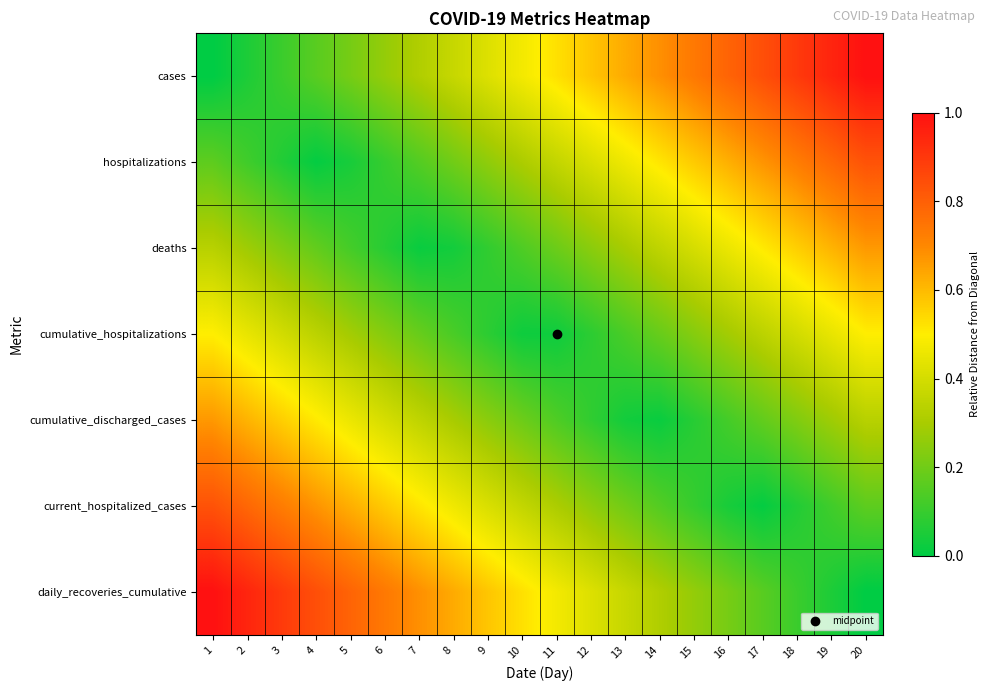

Which series has the largest total across all categories?

cases